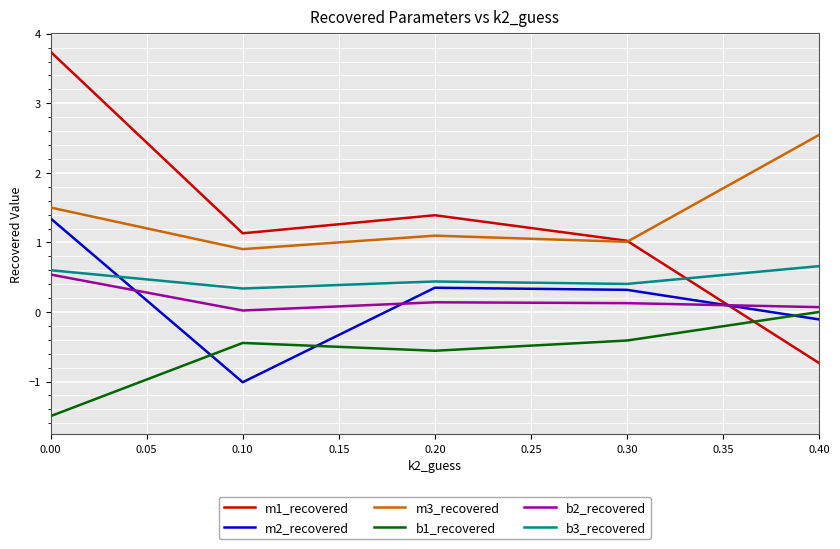

Does the chart have visible grid lines?

Yes